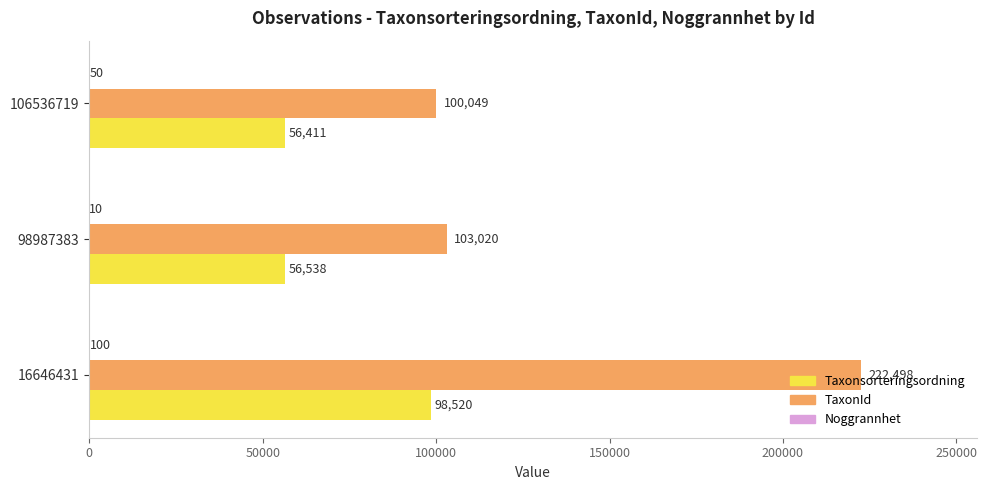

True or false: TaxonId has a value of 27470 at 106536719.

False